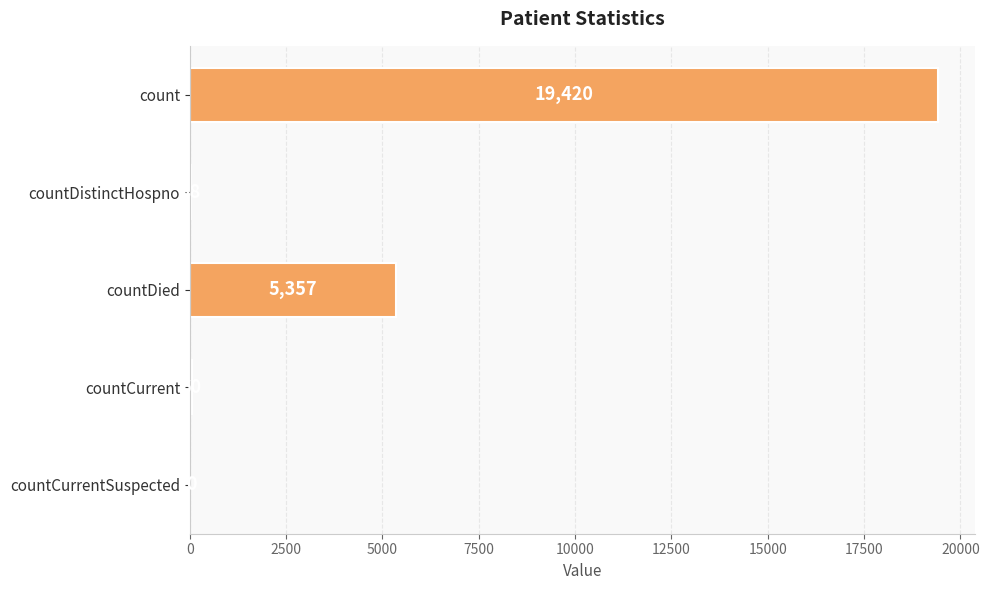

What is the sum of all values?

24875